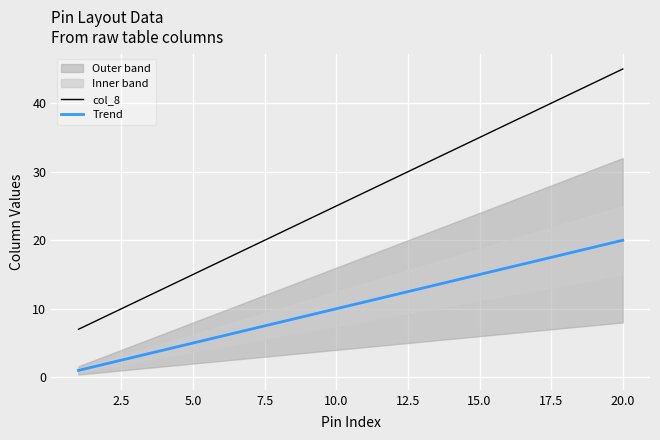

The col_8 series shows 25.0 at 10.0. True or false?

True